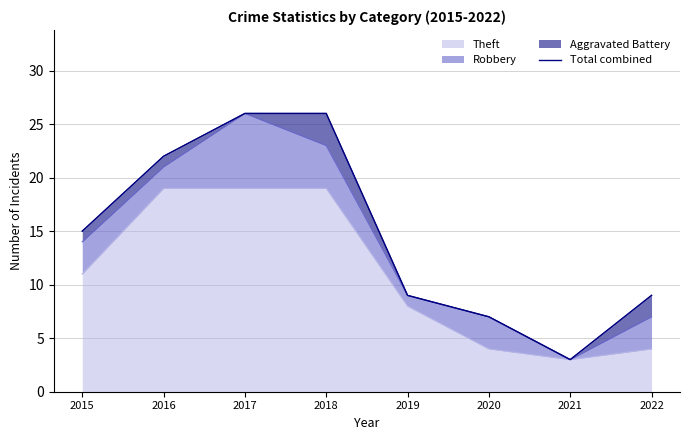

True or false: the data shows 40 at 2018.

False